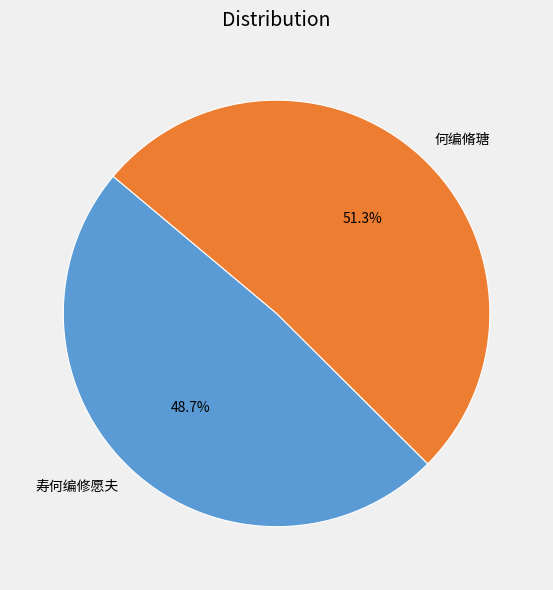

What portion of the pie excludes 何编脩瑭?

48.7%